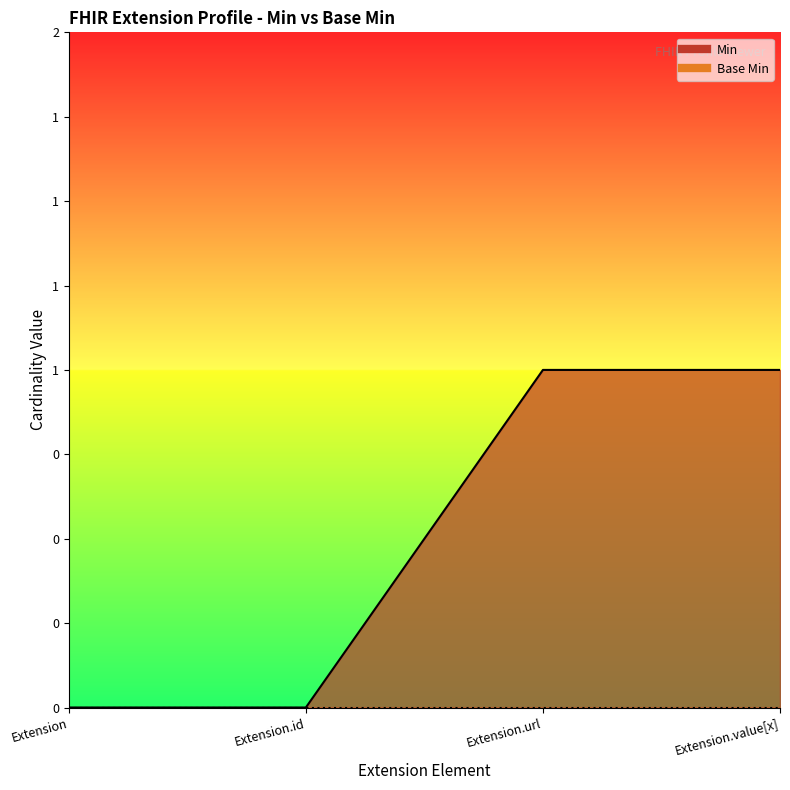

True or false: the data has more than 2 interior local peaks.

False